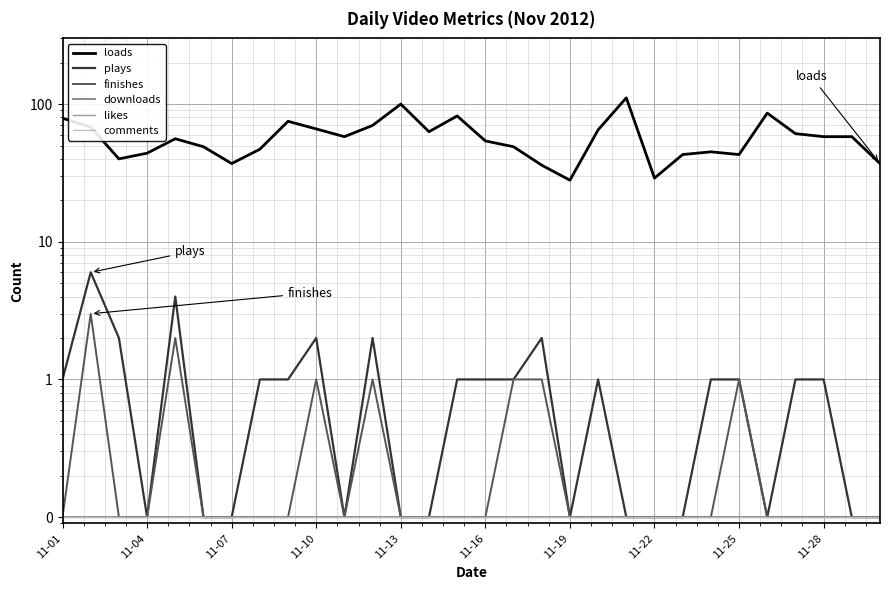

Which series changed the most between 20 and 23?

loads